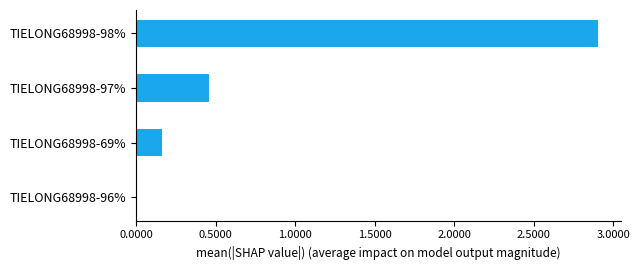

What is the change in value from TIELONG68998-97% to TIELONG68998-98%?

+2.4